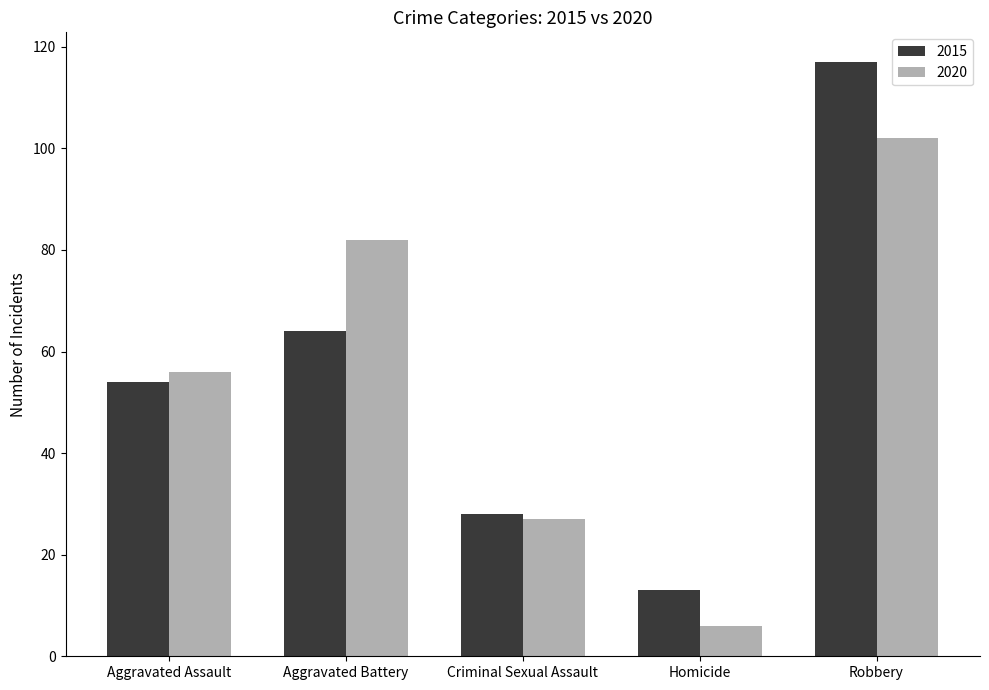

How many series are shown in this chart?

2